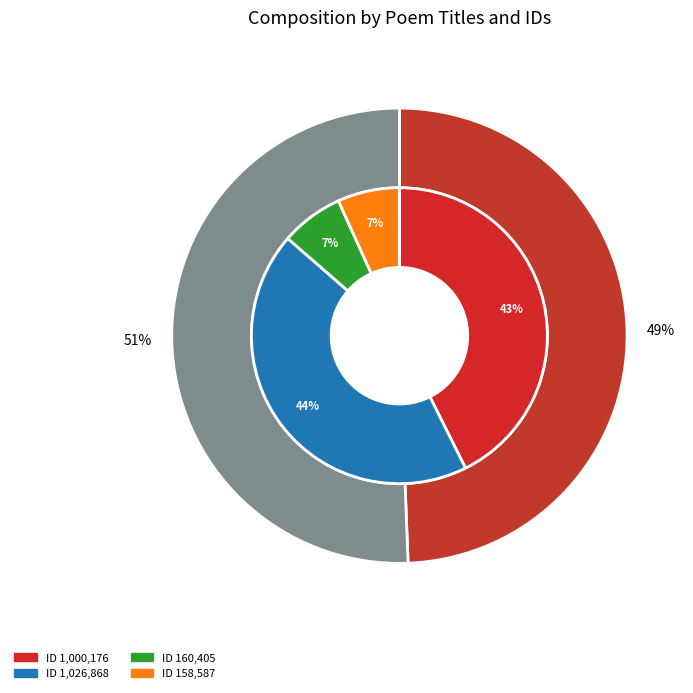

Is it true that 景仁示去岁所赋菊屏菊塔二诗辄以一篇答之 (160405) is 7% of the pie?

True